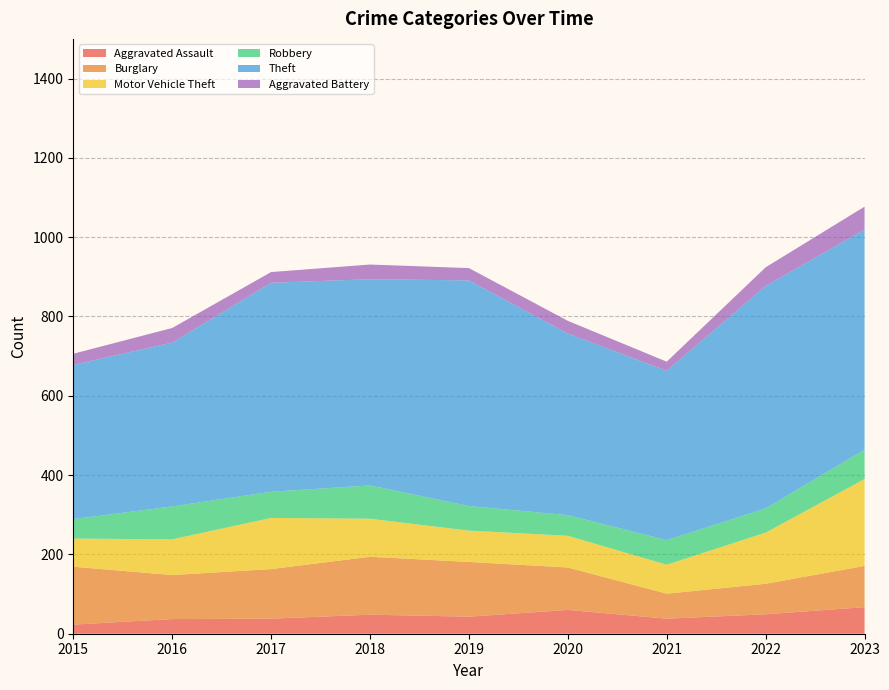

Reading left to right, extract all data points from this chart.

Aggravated Assault: 23	37	38	48	43	60	38	49	67
Burglary: 146	111	125	146	138	107	63	77	104
Motor Vehicle Theft: 71	90	129	96	79	80	73	129	219
Robbery: 49	83	66	84	62	52	62	61	74
Theft: 389	413	527	520	569	458	427	561	555
Aggravated Battery: 28	37	27	37	31	32	23	47	58